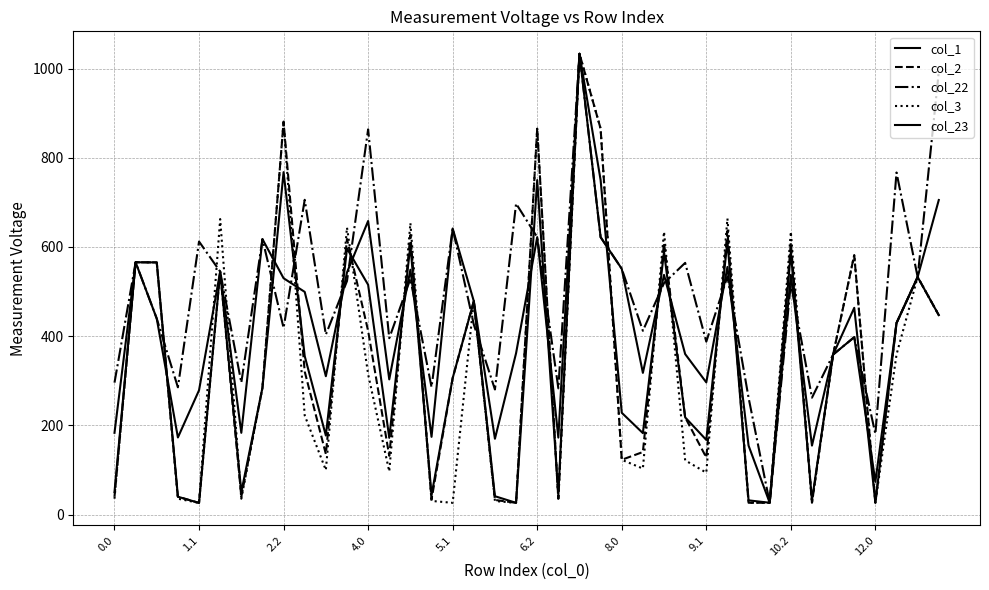

What is the lowest value of the col_2 series?

26.4